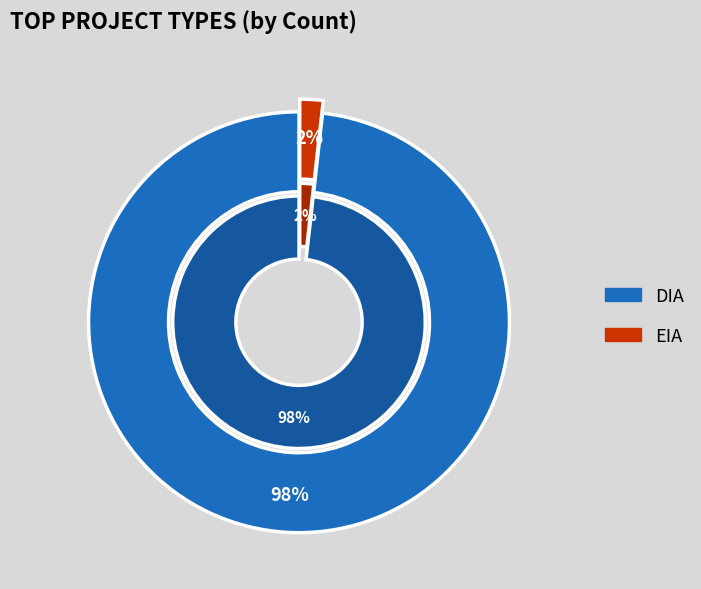

Which slice is the largest?

DIA